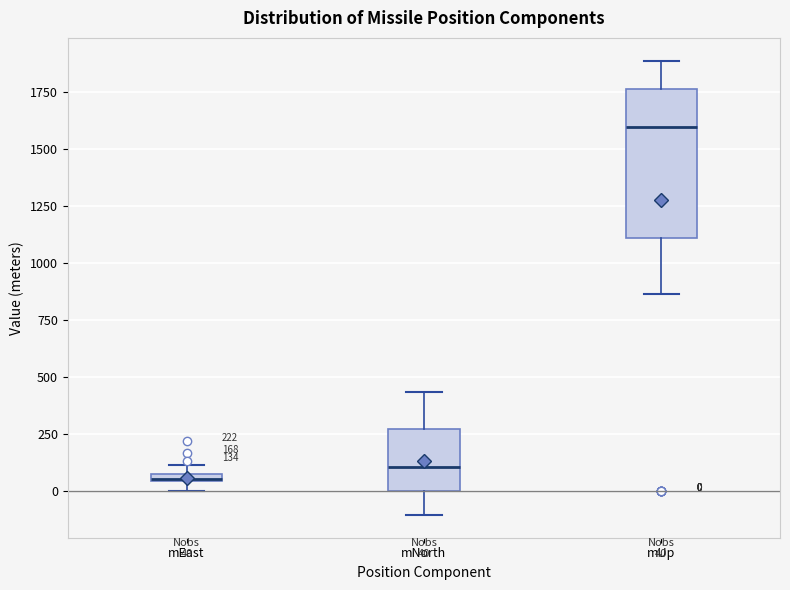

Which box's median line is the lowest?

mEast